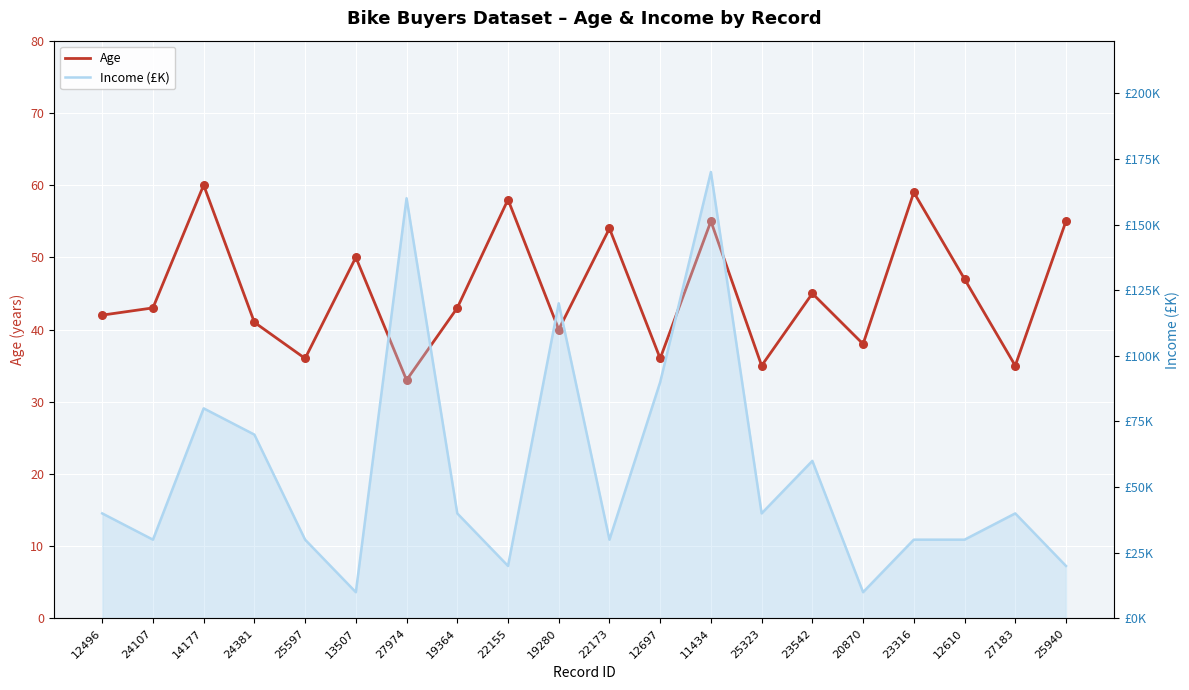

What is the total value across all series at 25940?

75